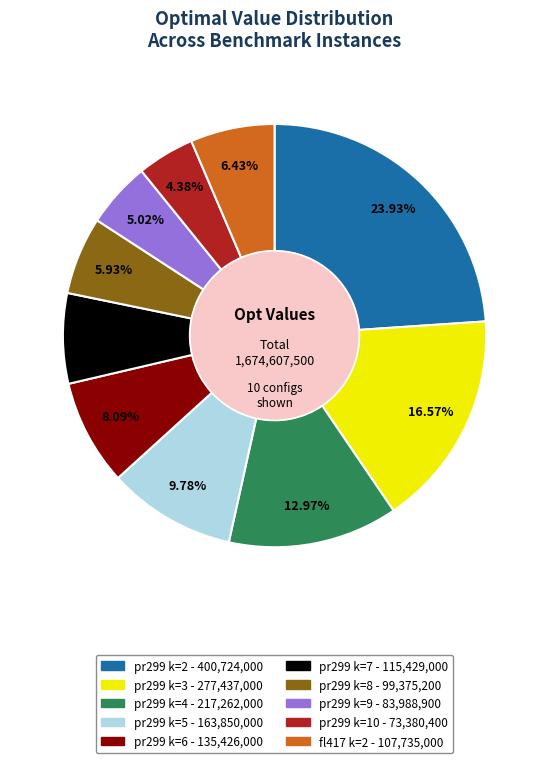

Is there a majority slice in this chart?

No